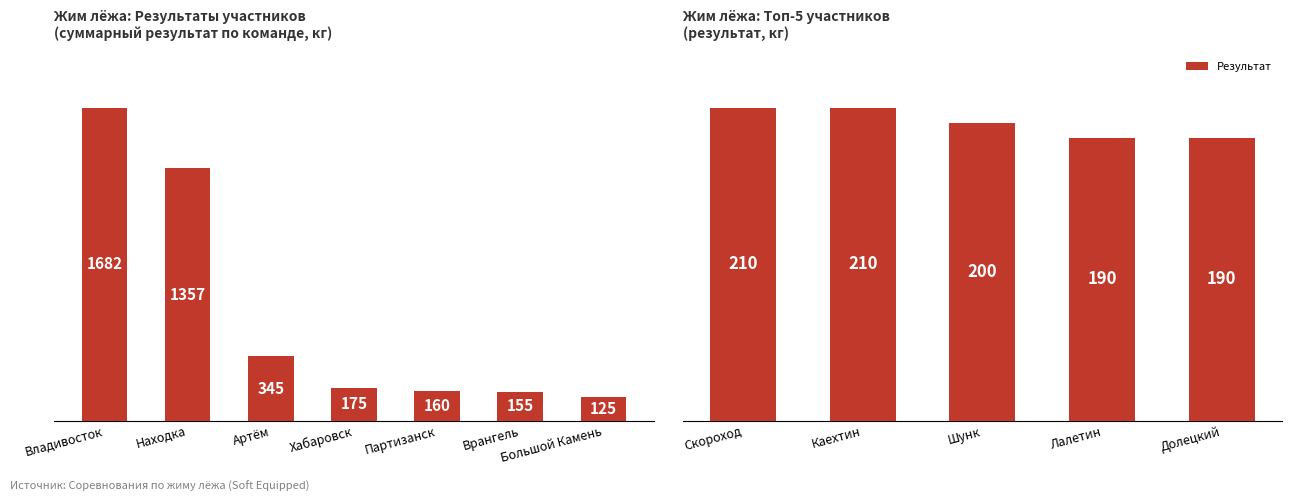

How many series are shown in this chart?

1